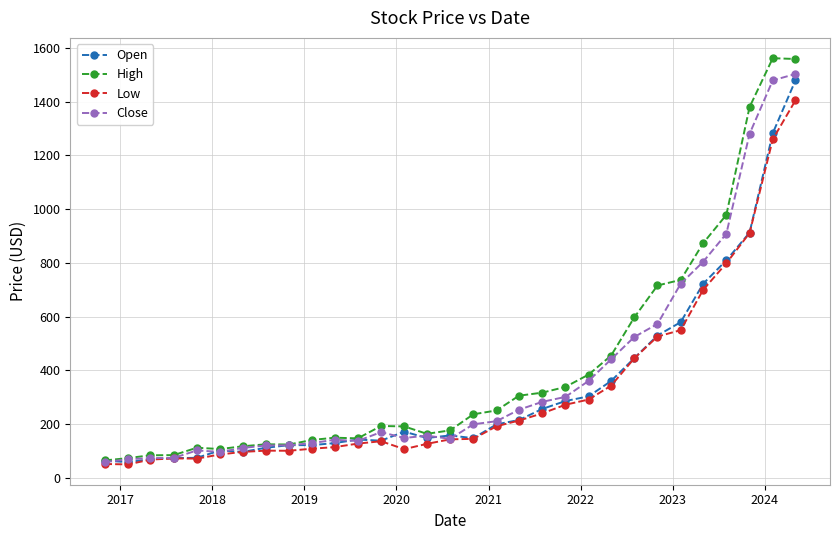

What is the value of the Open point at the 1st from the left?

64.5